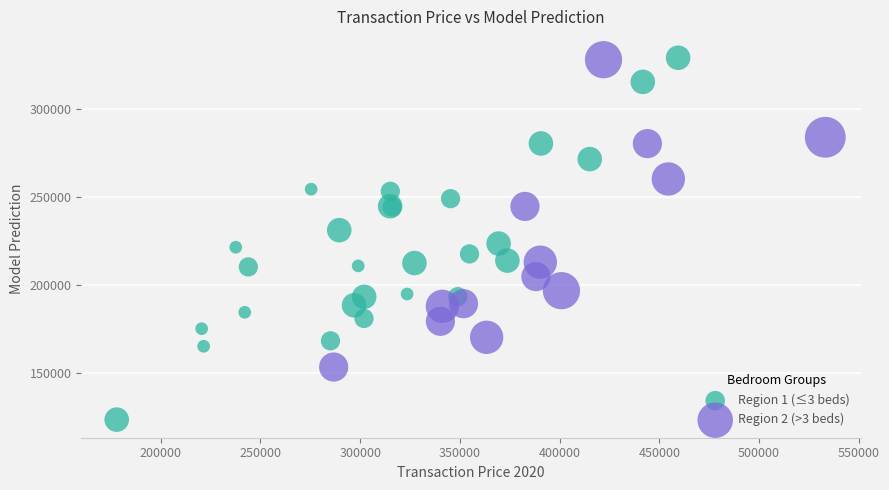

Which series reaches the minimum Y coordinate?

Region 1 (≤3 beds)